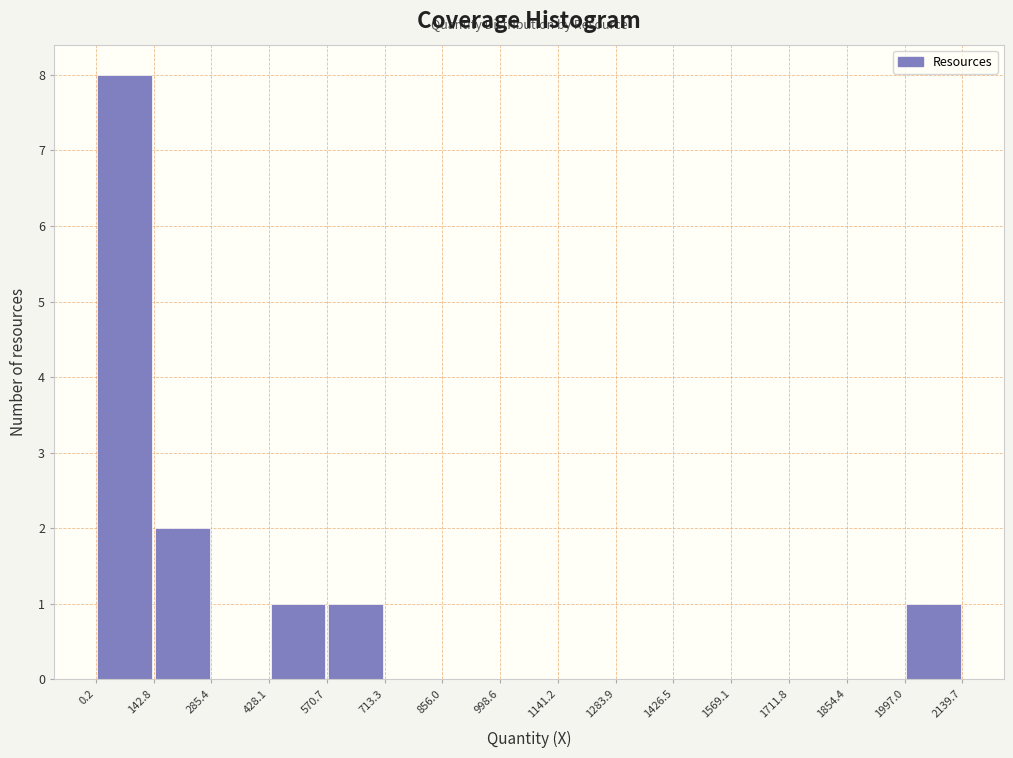

Which range on the x-axis has the tallest bar?

0.2 to 142.8